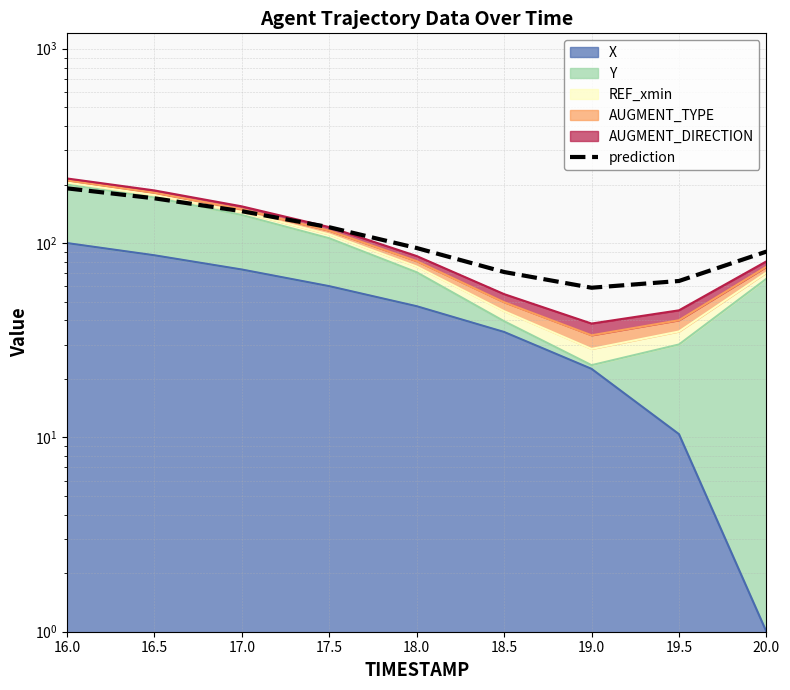

What is the label of the 4th point from the right?

18.5